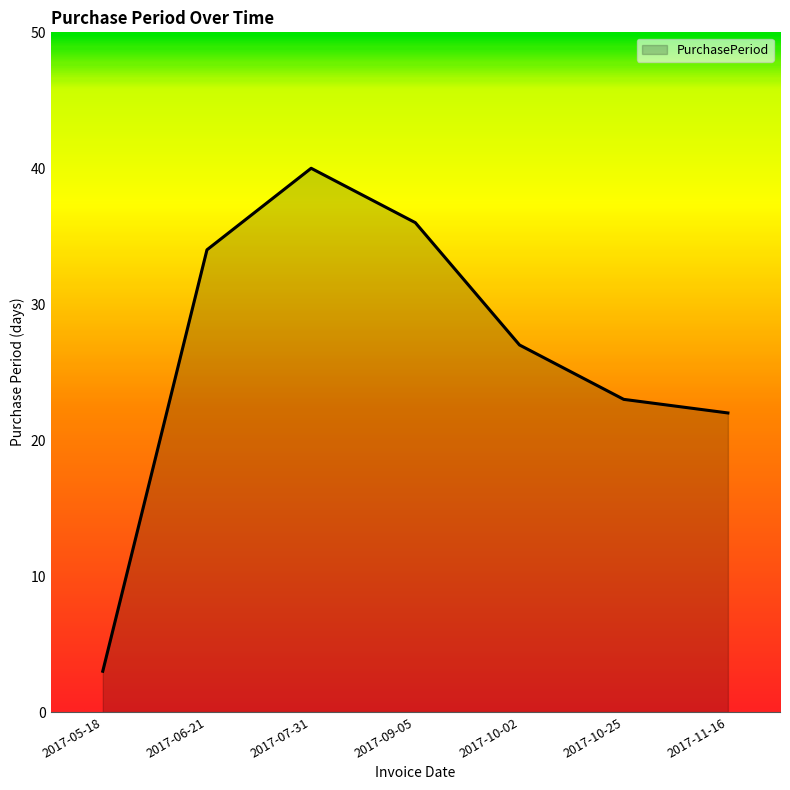

List the labels in order of value, smallest first.

2017-05-18, 2017-11-16, 2017-10-25, 2017-10-02, 2017-06-21, 2017-09-05, 2017-07-31